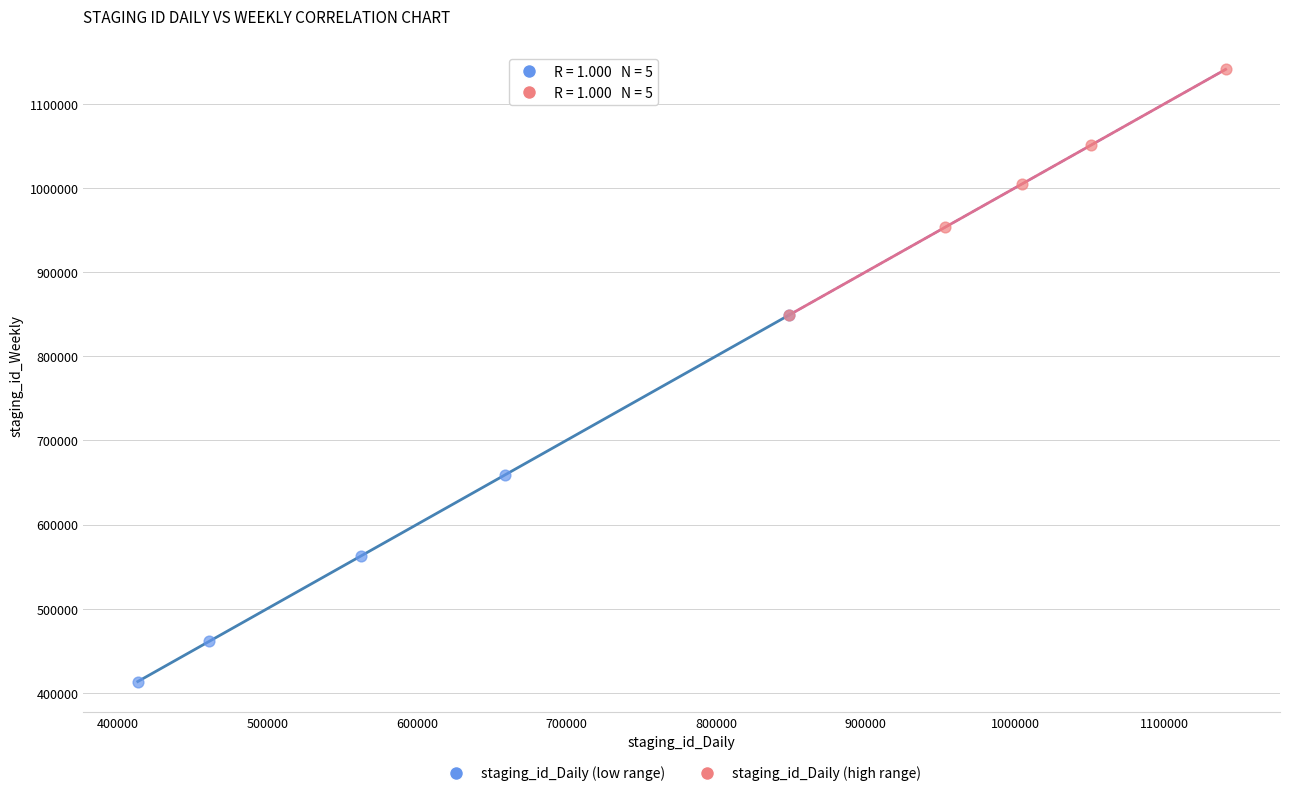

Which series has the largest Y range (max minus min)?

staging_id_Daily (low range)